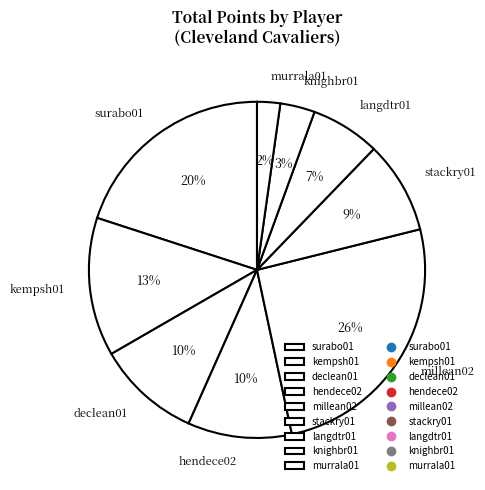

To the nearest percent, what percentage of the pie is hendece02?

10%